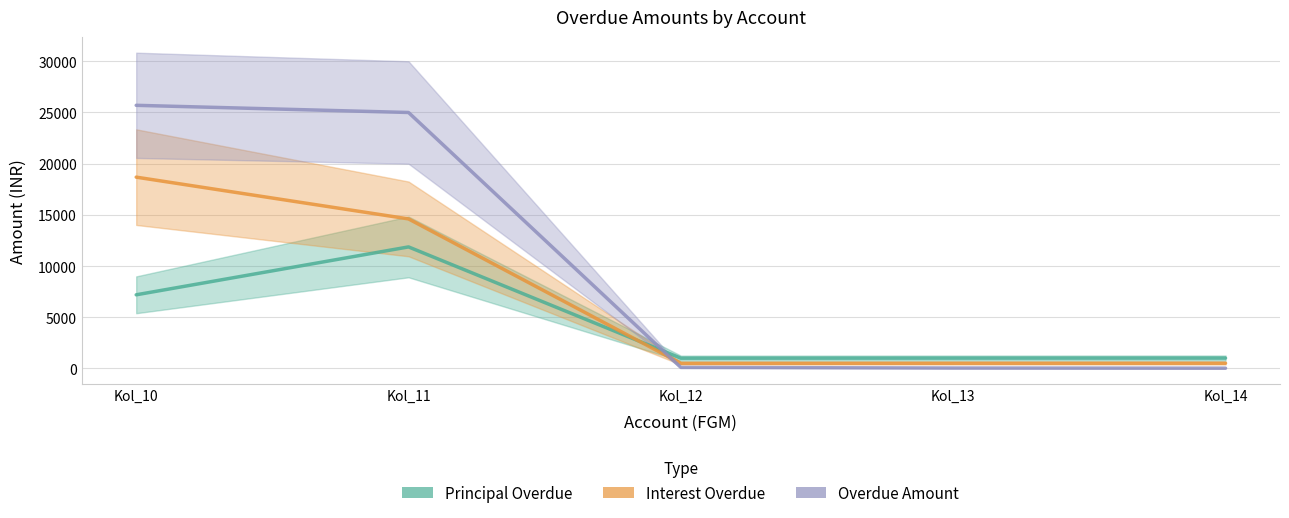

Which series has the widest spread of values?

OVERDUE_AMT